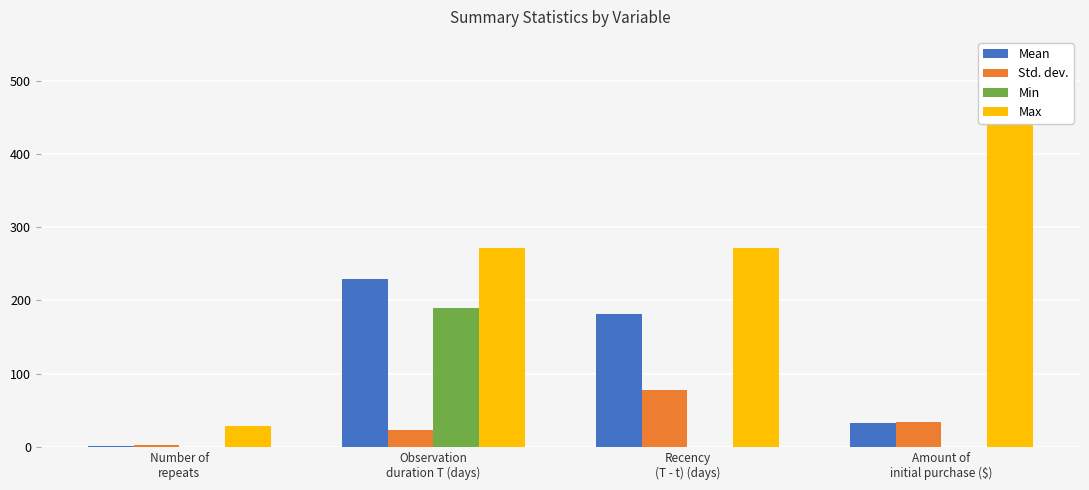

What is the difference between the maximum and minimum values in the Min series?

189.0